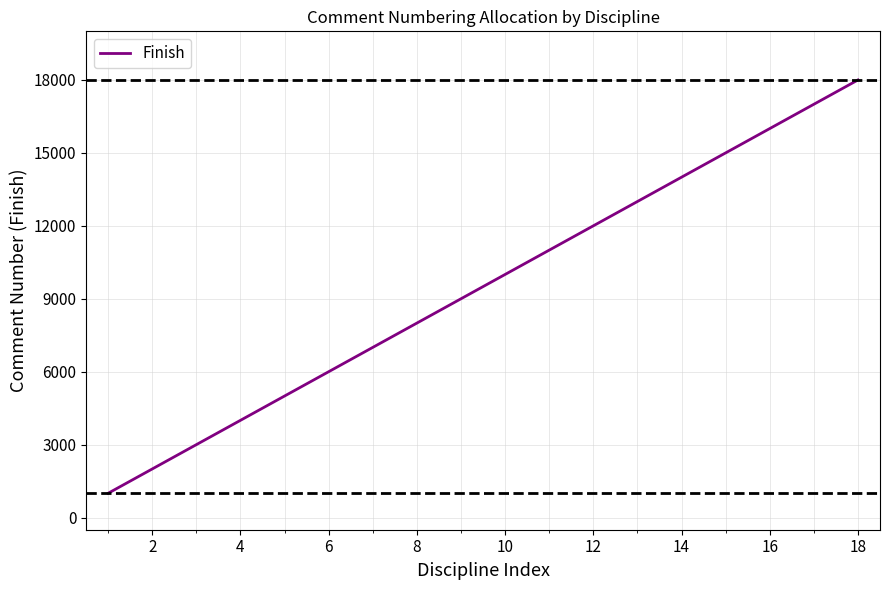

What is the greatest value displayed?

18000